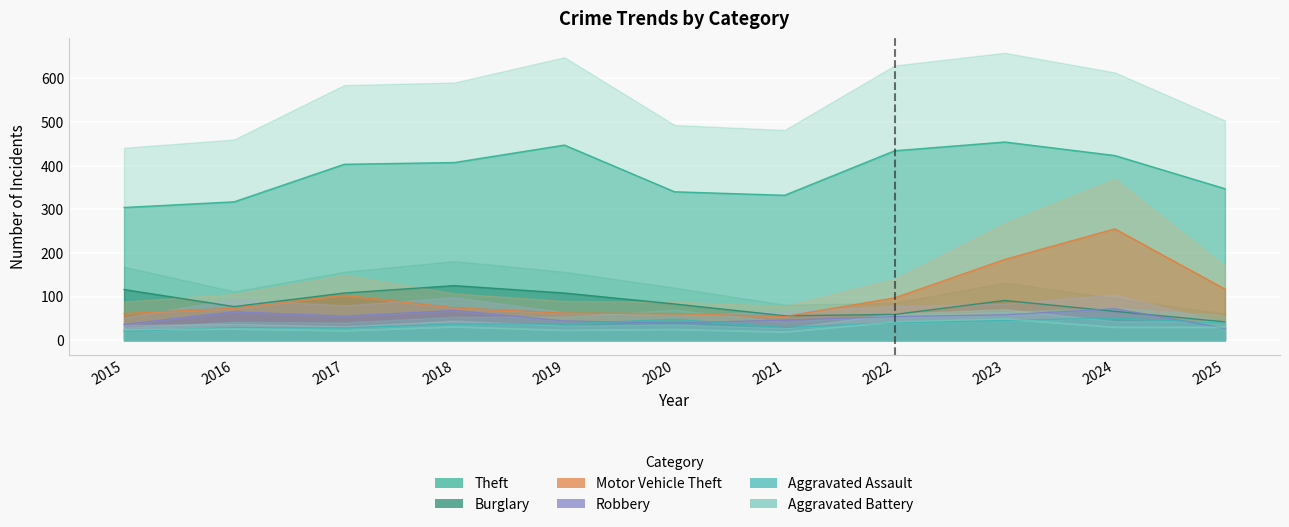

What is the lowest value of the Motor Vehicle Theft series?

54